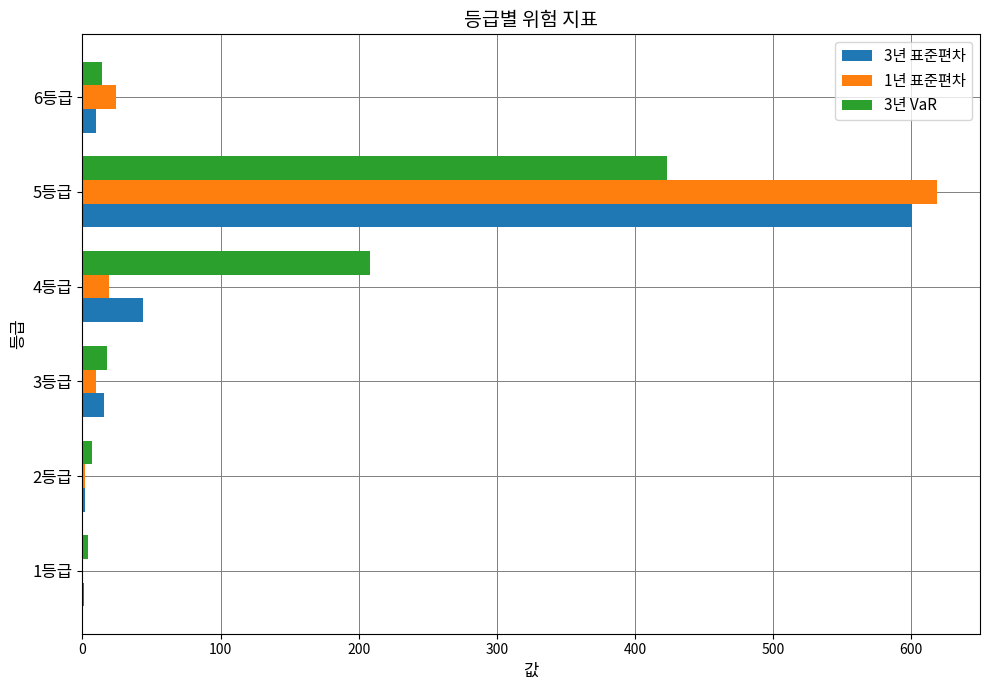

At which category does the chart reach its peak across all series?

5등급